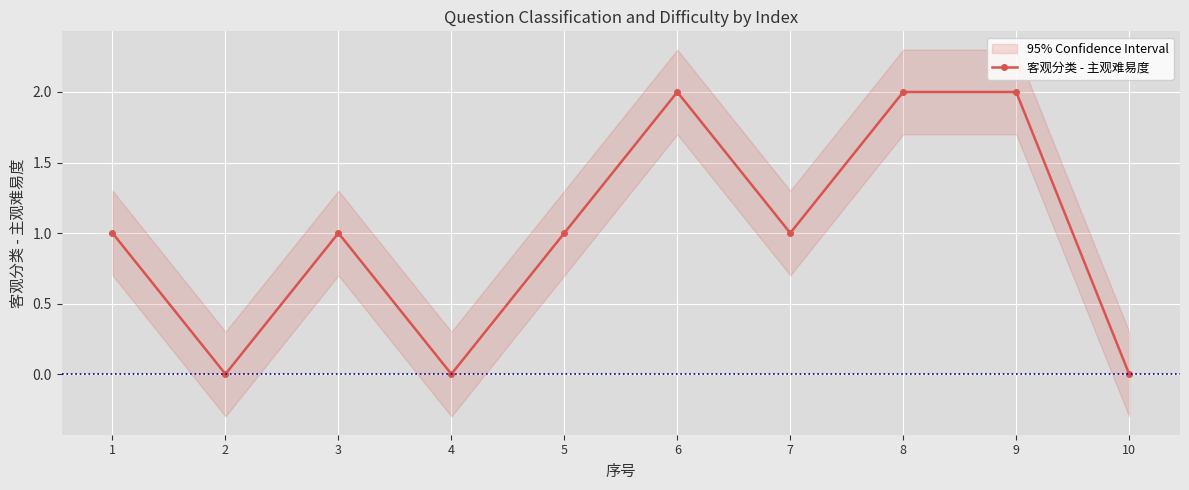

How many values are between 0 and 2?

10